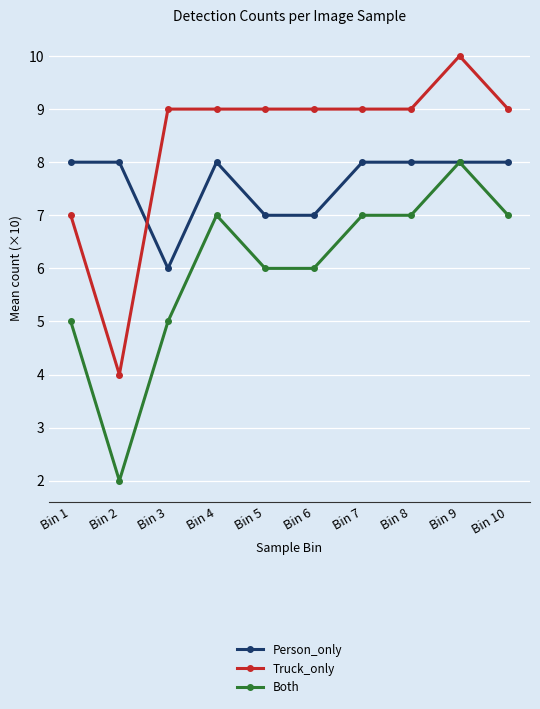

What is the spread (max minus min) of values at Bin 6?

3